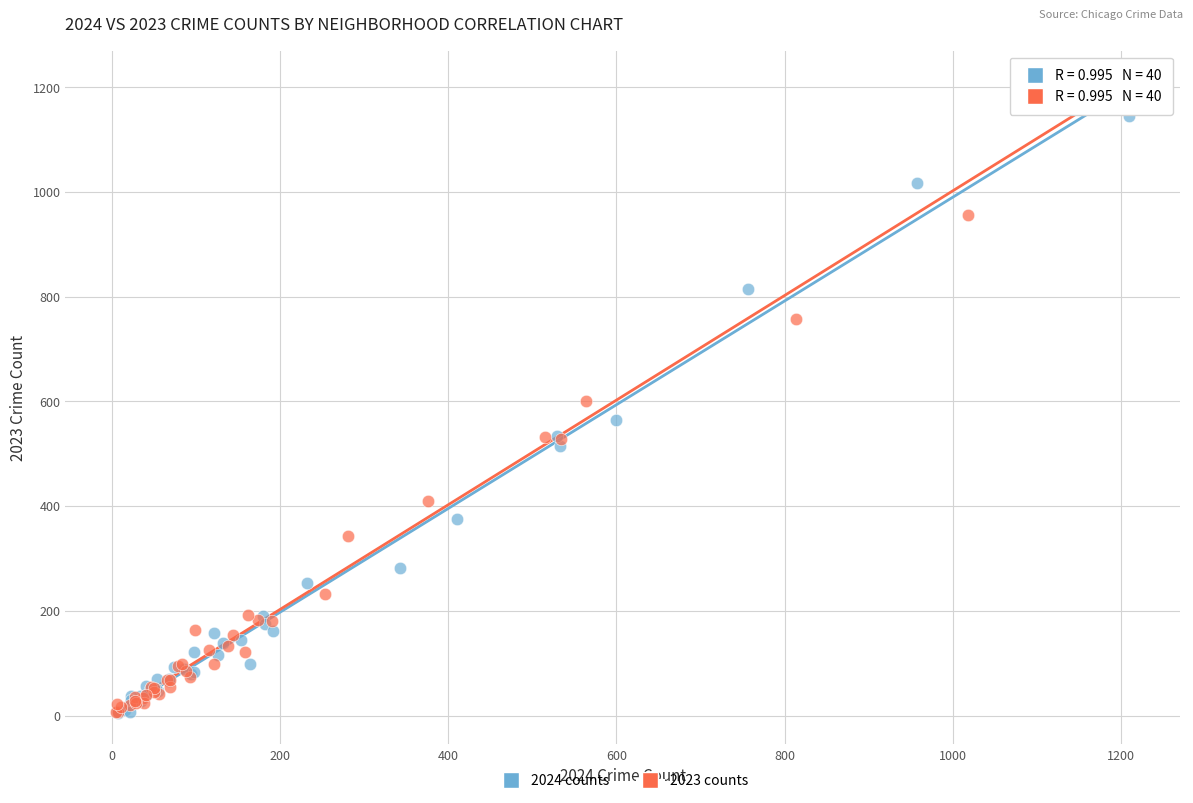

Which series has the largest Y range (max minus min)?

2023 counts